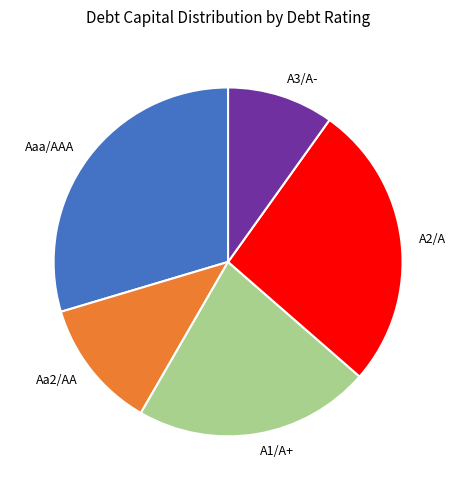

Does Aaa/AAA represent more than half of the total?

No